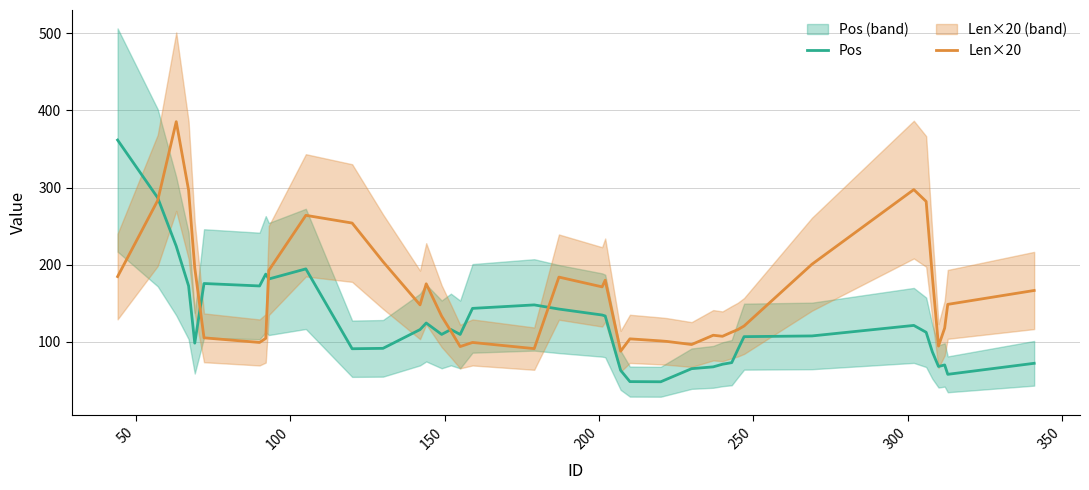

What is the difference between the maximum and minimum values in the Pos series?

313.1